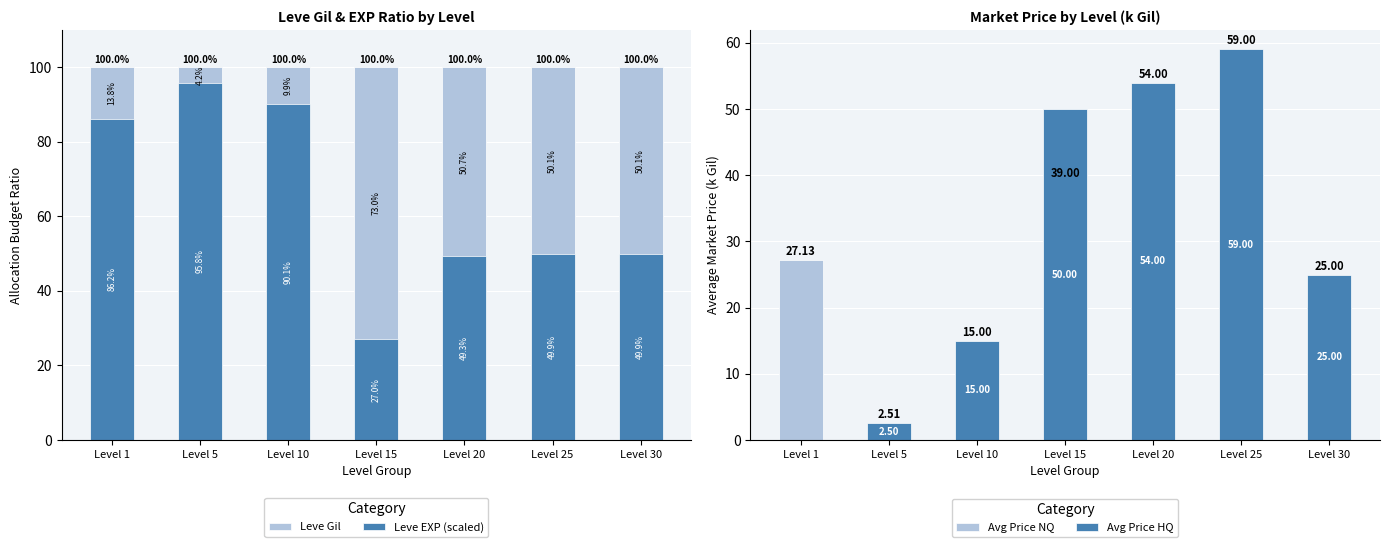

Which category has the lowest value across all series?

Level 1